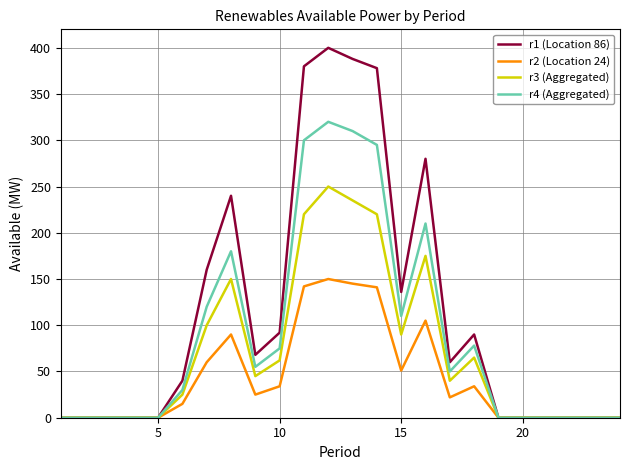

What is the maximum value shown in the chart?

400